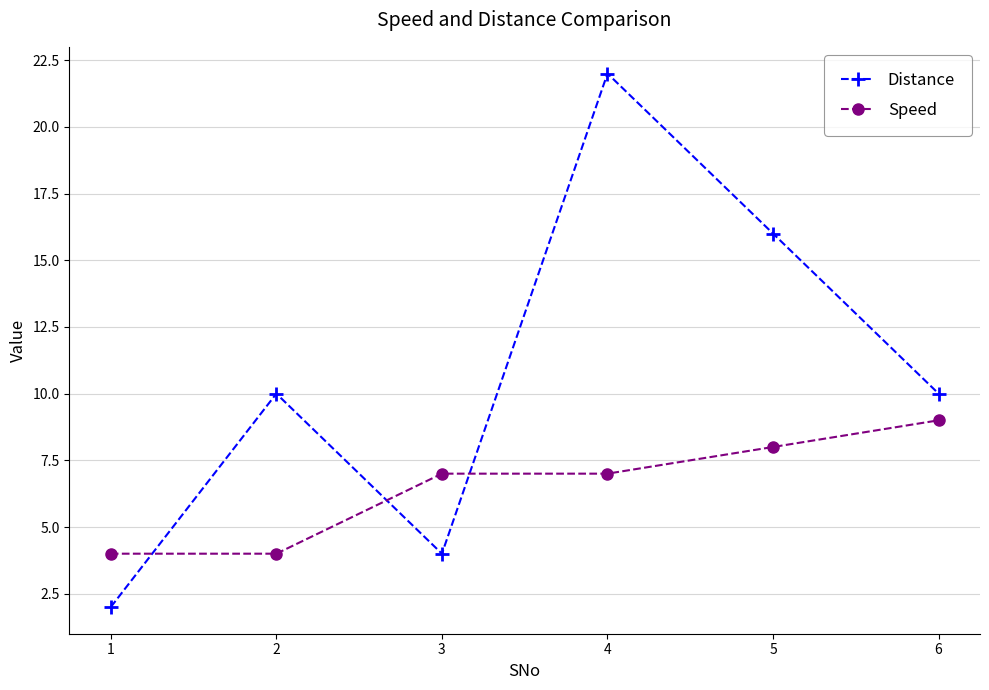

Reading left to right, what are all the values shown in this chart?

Distance: 2	10	4	22	16	10
Speed: 4	4	7	7	8	9